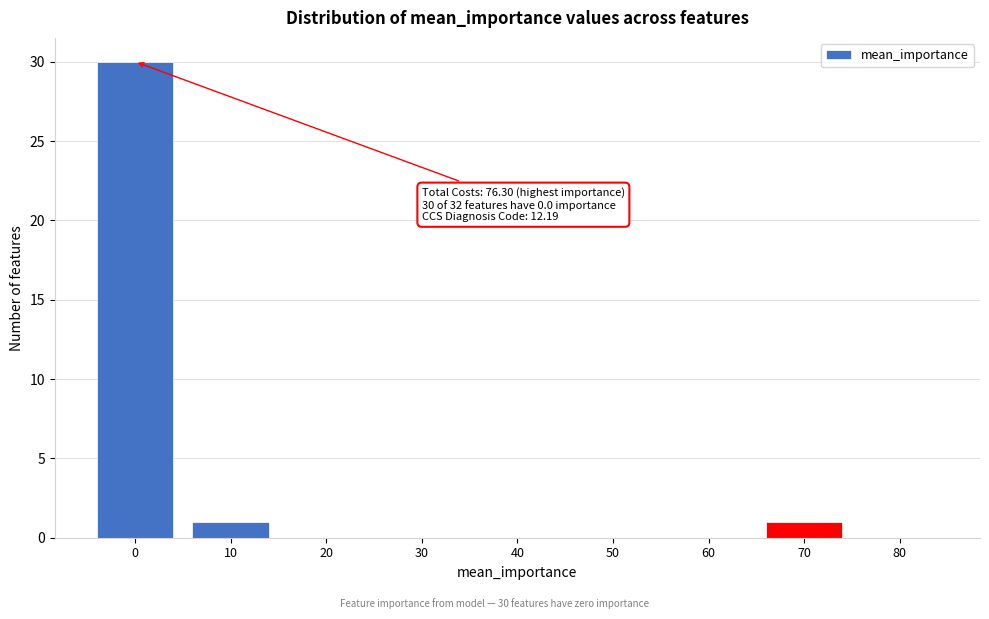

Reading left to right, transcribe all the data shown in this chart.

0=30	10=1	20=0	30=0	40=0	50=0	60=0	70=1	80=0